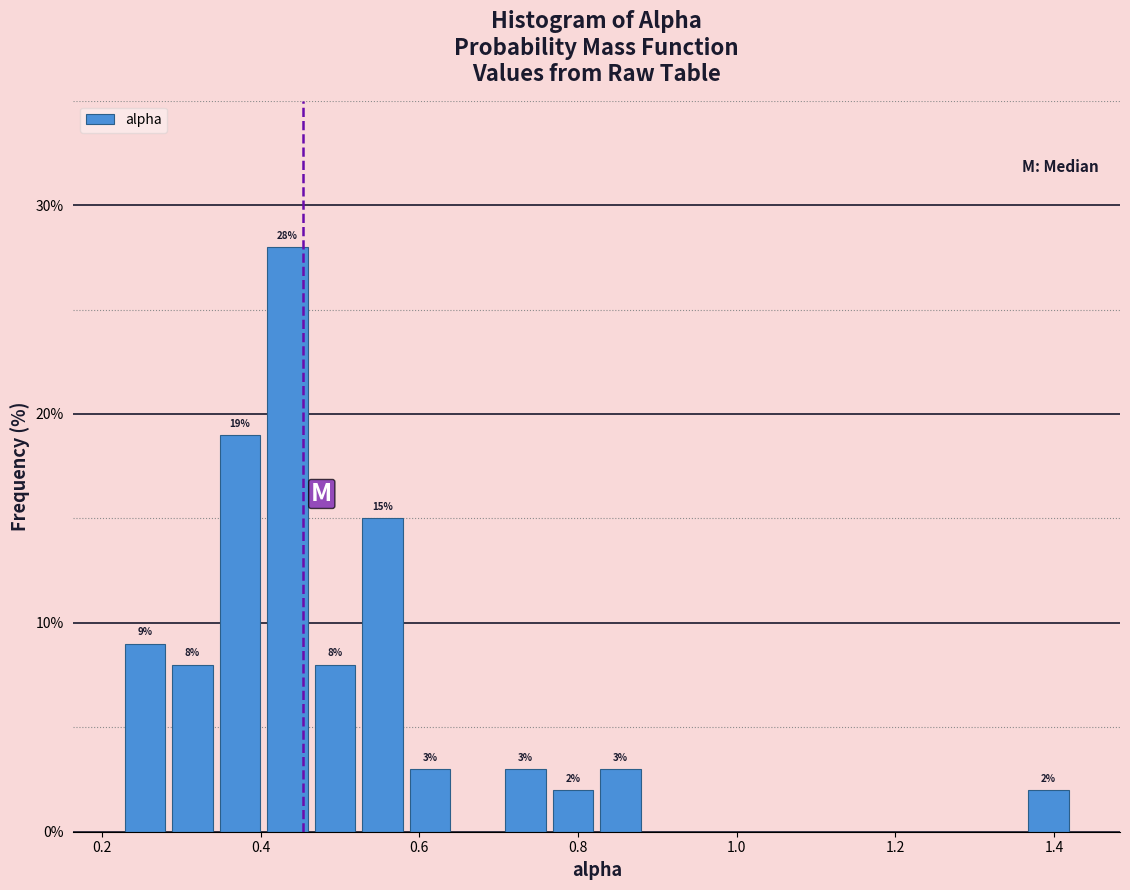

Read against the x-axis, roughly where is the centre of the tallest bar?

0.44